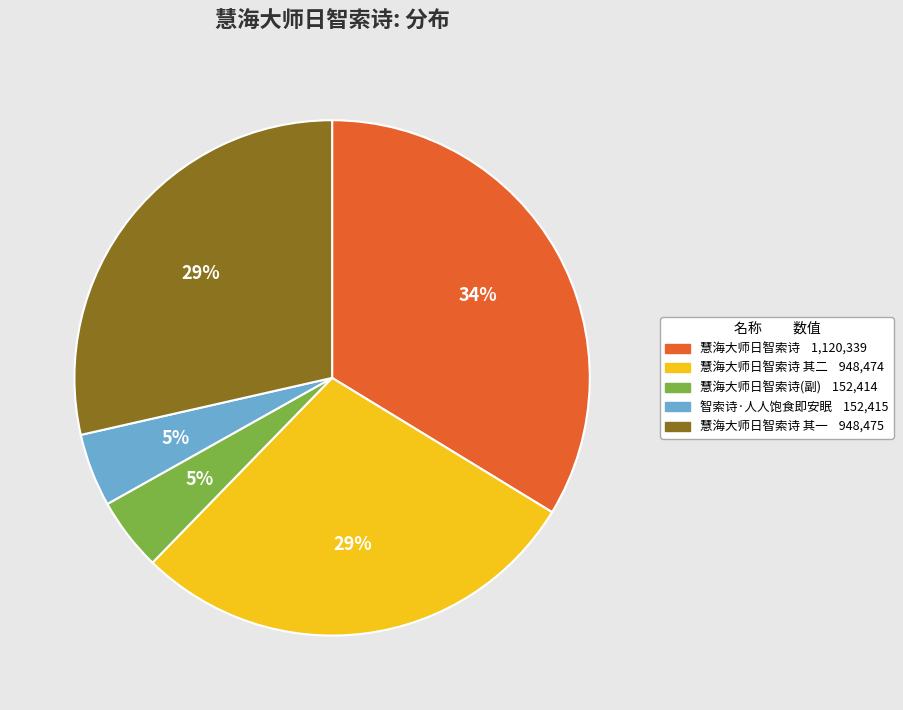

Is there a majority slice in this chart?

No